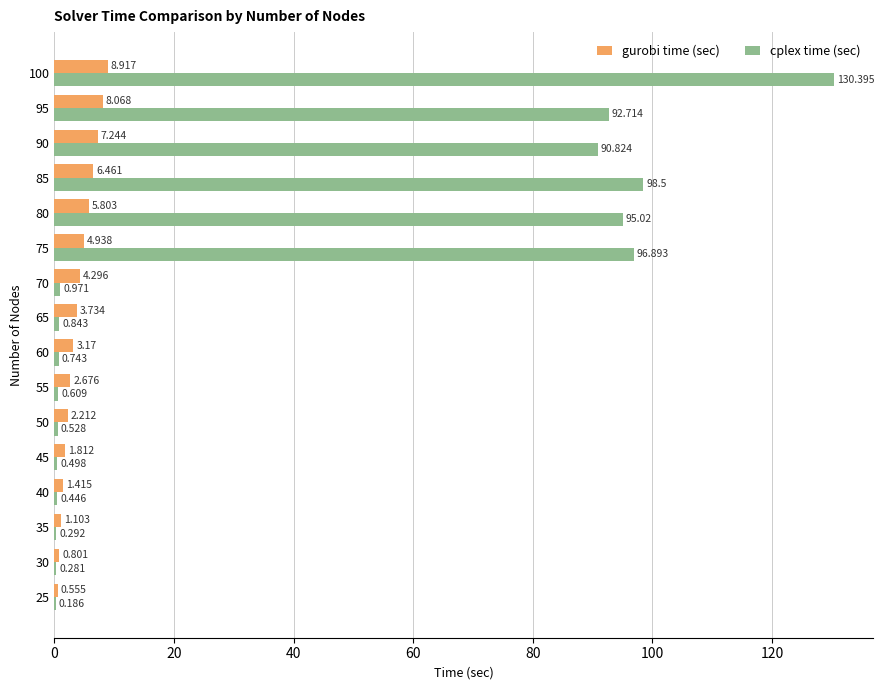

Is the value of cplex time (sec) at 60 greater than the value of gurobi time (sec) at 70?

No